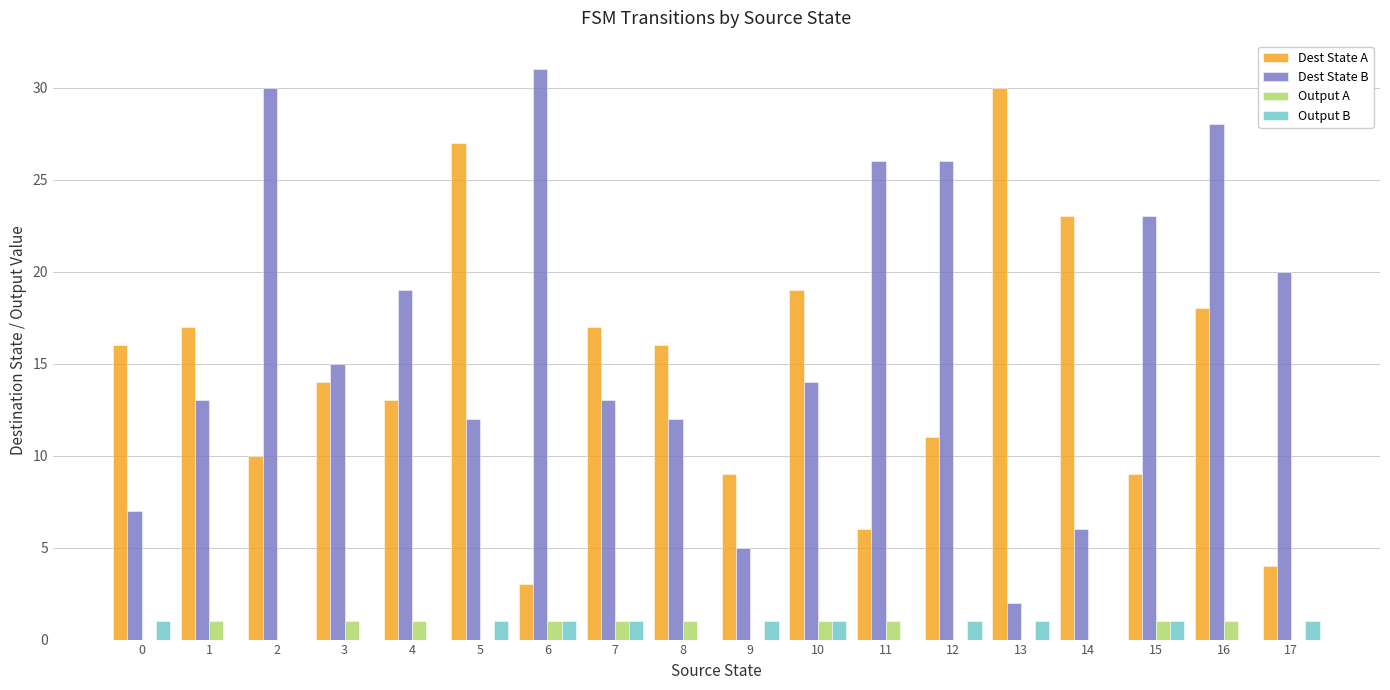

Reading right to left, list all the values displayed in this chart.

Dest State A: 17=4	16=18	15=9	14=23	13=30	12=11	11=6	10=19	9=9	8=16	7=17	6=3	5=27	4=13	3=14	2=10	1=17	0=16
Dest State B: 17=20	16=28	15=23	14=6	13=2	12=26	11=26	10=14	9=5	8=12	7=13	6=31	5=12	4=19	3=15	2=30	1=13	0=7
Output A: 17=0	16=1	15=1	14=0	13=0	12=0	11=1	10=1	9=0	8=1	7=1	6=1	5=0	4=1	3=1	2=0	1=1	0=0
Output B: 17=1	16=0	15=1	14=0	13=1	12=1	11=0	10=1	9=1	8=0	7=1	6=1	5=1	4=0	3=0	2=0	1=0	0=1